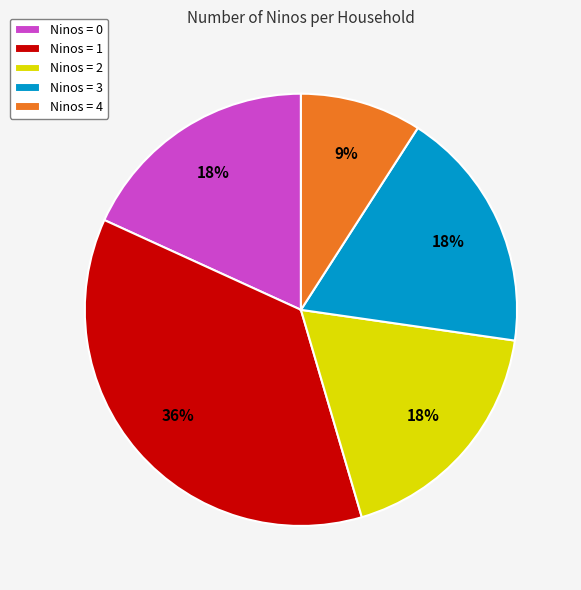

Combined, do Ninos = 1 and Ninos = 2 account for over 50%?

Yes